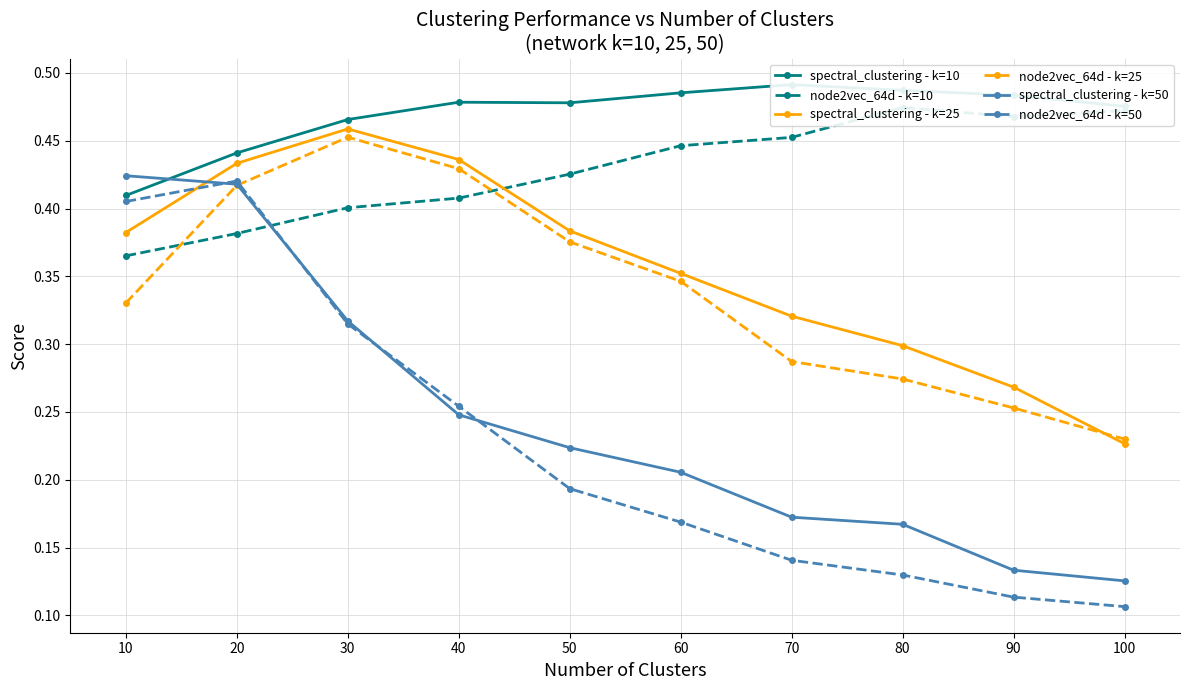

True or false: spectral_clustering - k=50 has a value of 0.1 at 80.

False